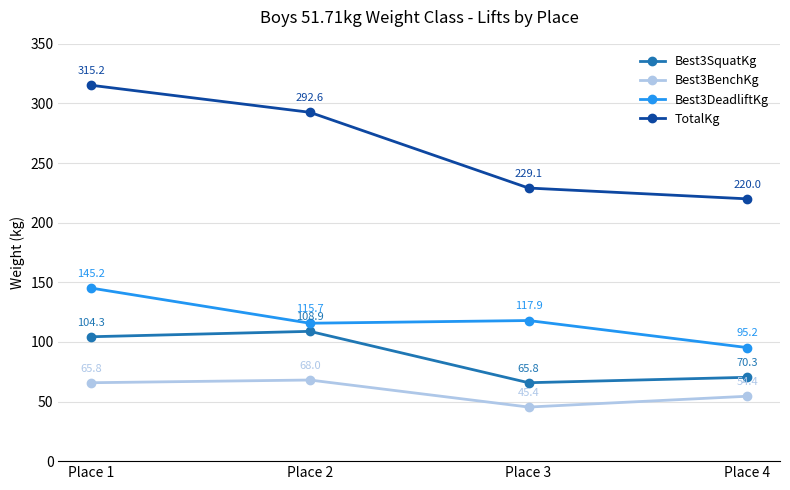

What is the smallest value displayed?

45.4